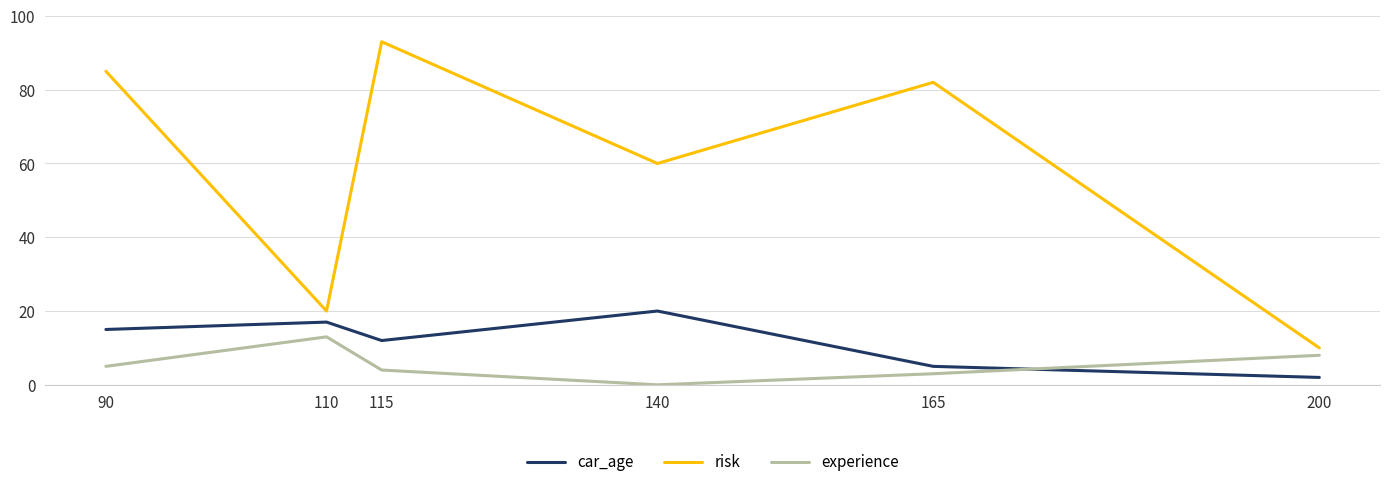

True or false: car_age and risk intersect in this chart.

False